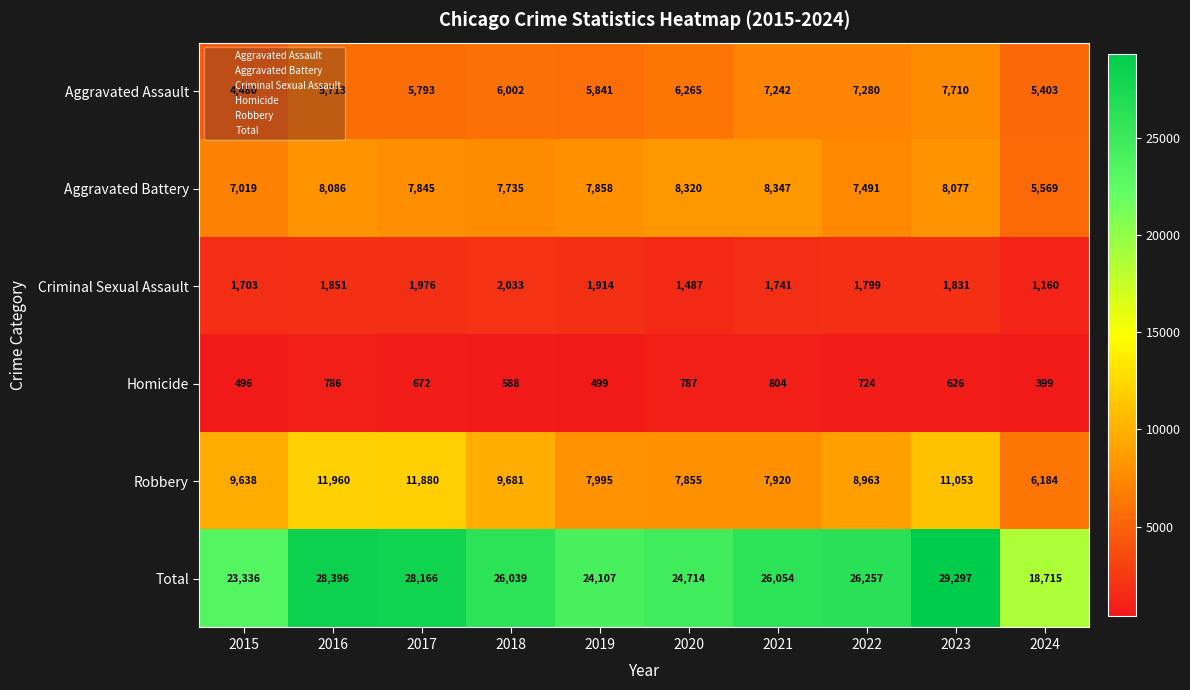

Which series has the largest total across all categories?

Total